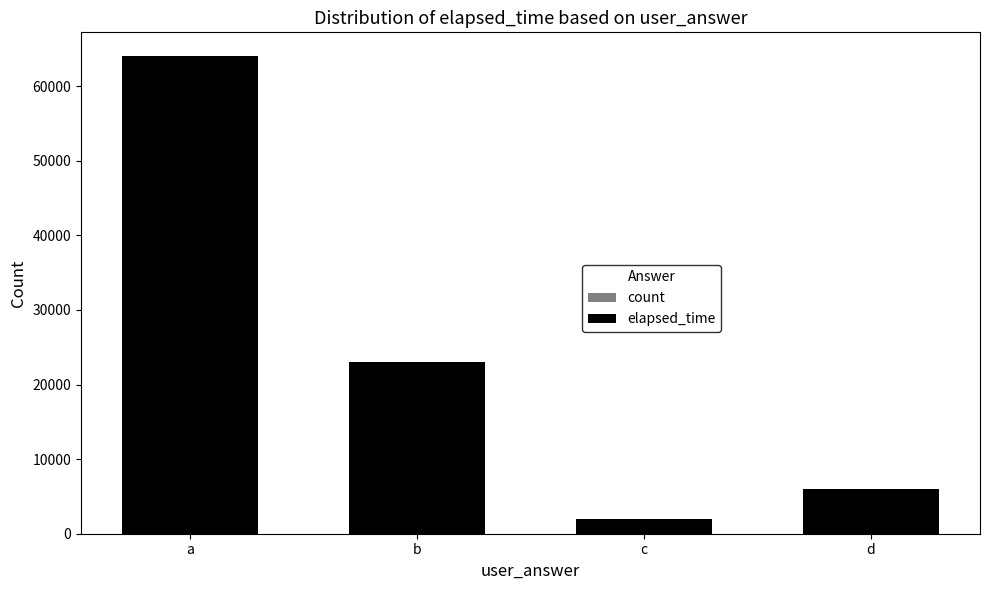

At which category is the sum across all series the highest?

a